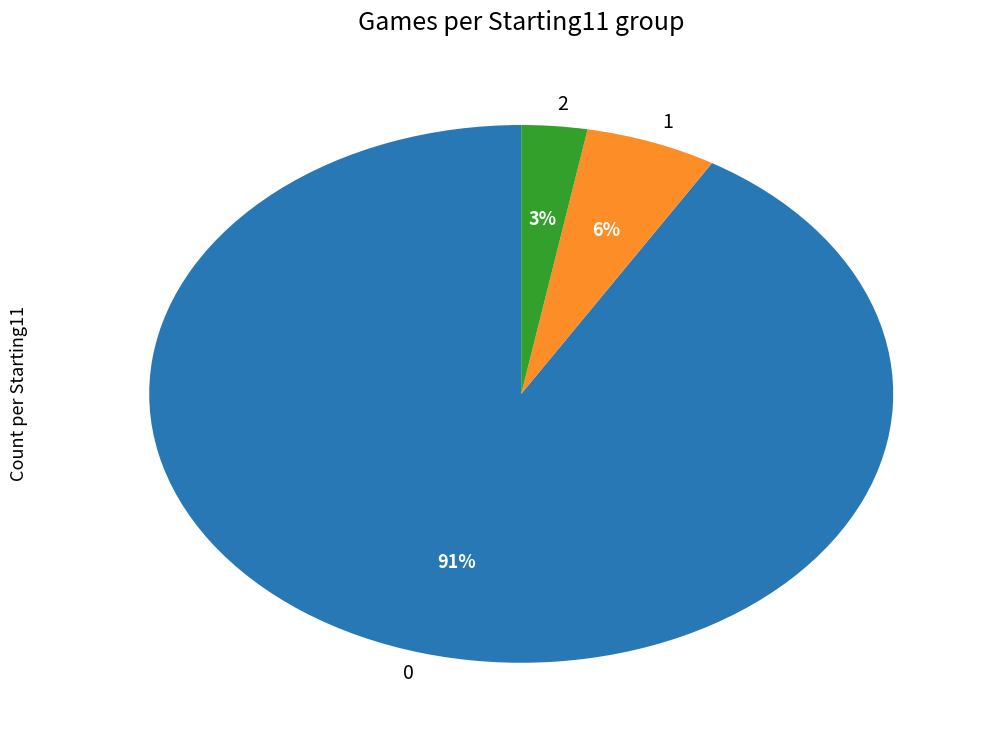

The 2 slice represents 3% of the pie. True or false?

True